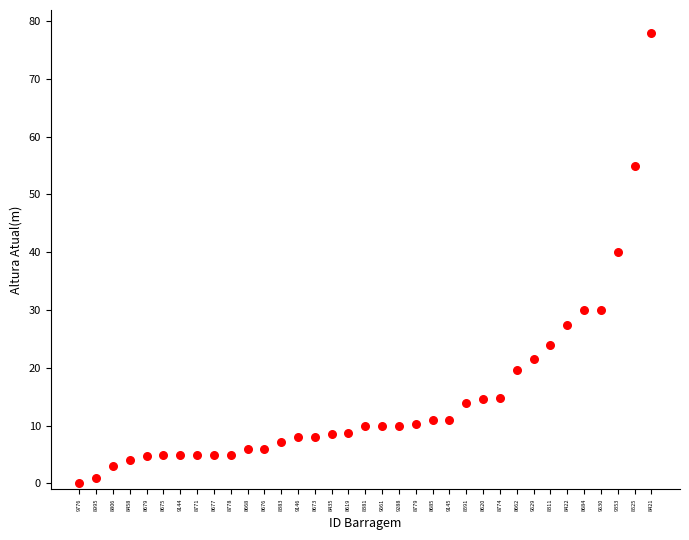

What is the range of Y values (max minus min)?

78.0